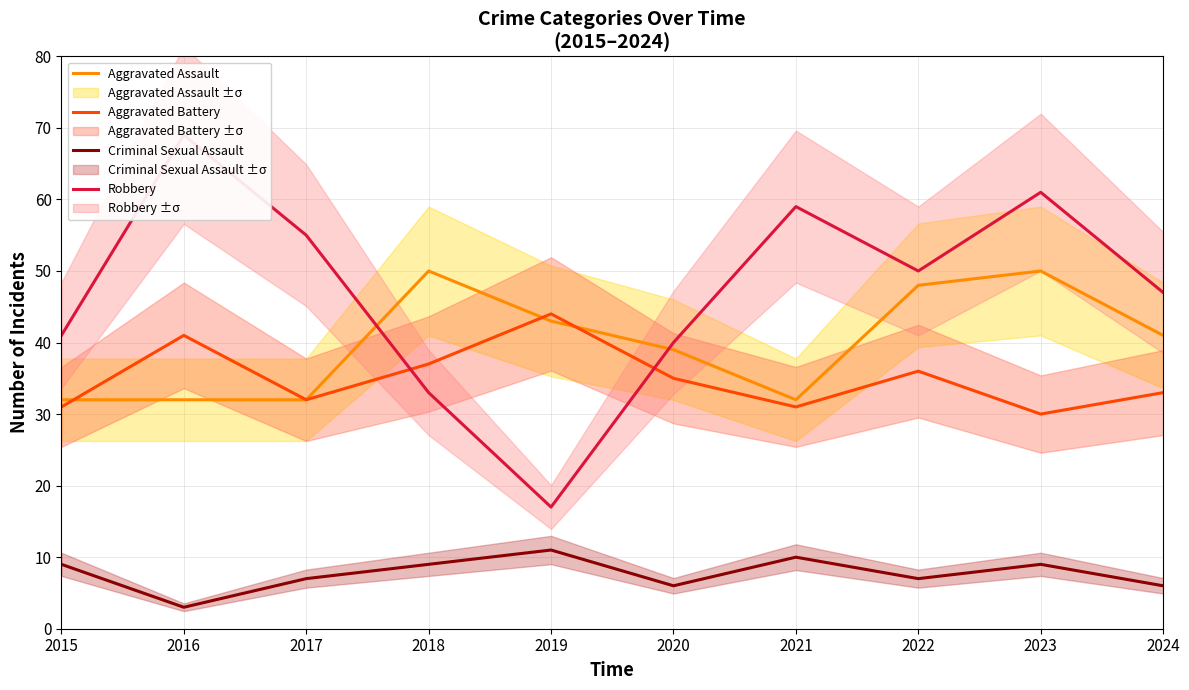

What is the average value of the Robbery series?

47